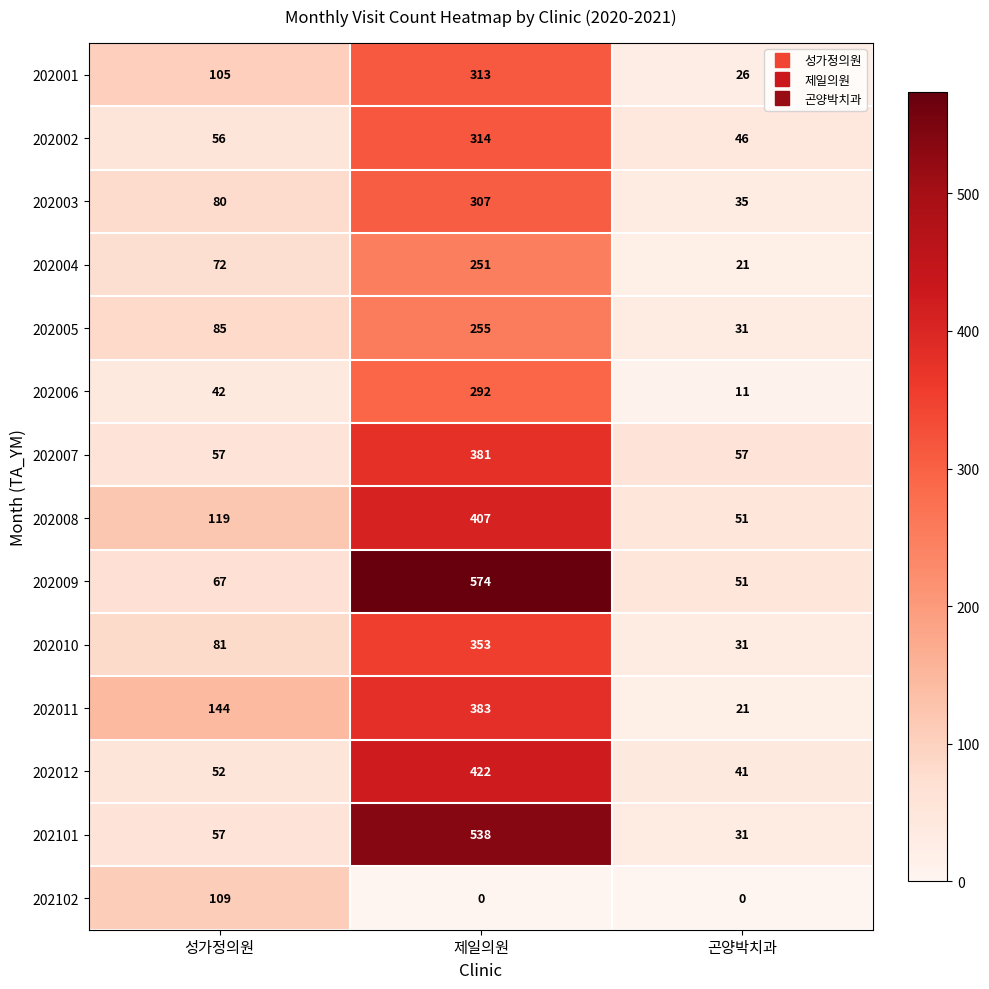

Count the 202008 values in the range 51 to 407.

3